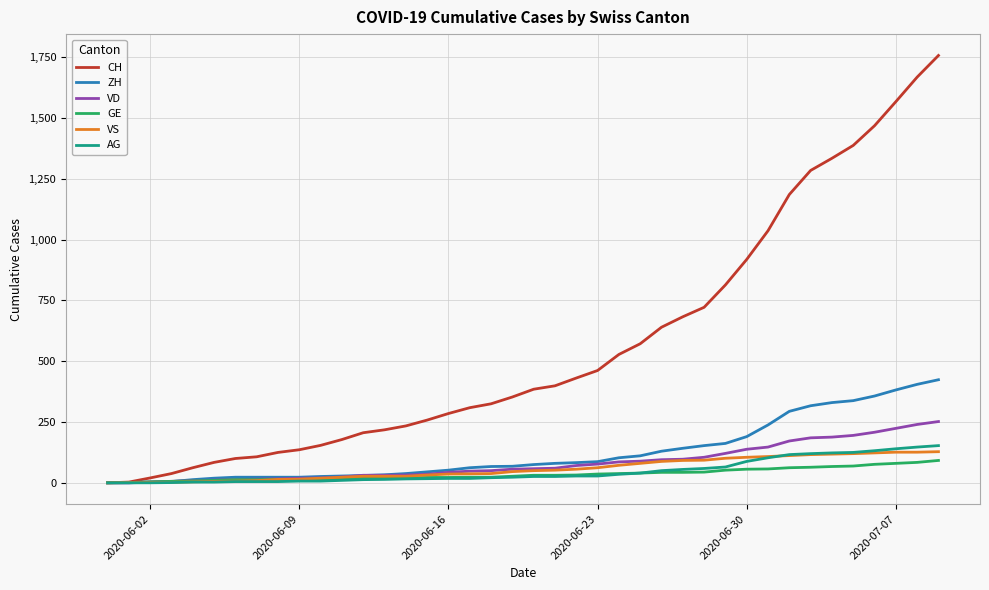

Which series has the largest total across all categories?

CH